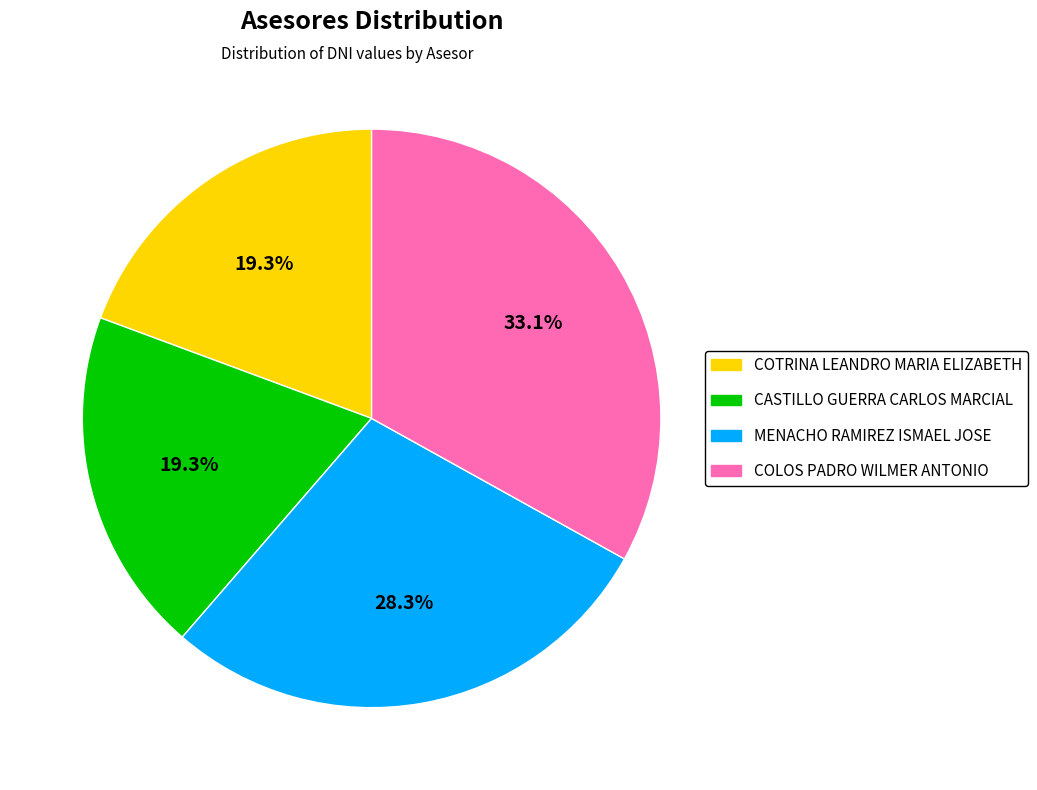

The CASTILLO GUERRA CARLOS MARCIAL slice represents 19% of the pie. True or false?

True